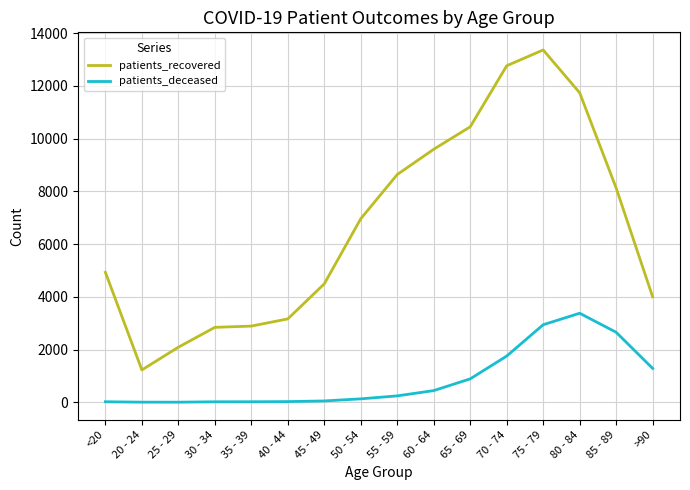

What position from the left is 20 - 24?

2